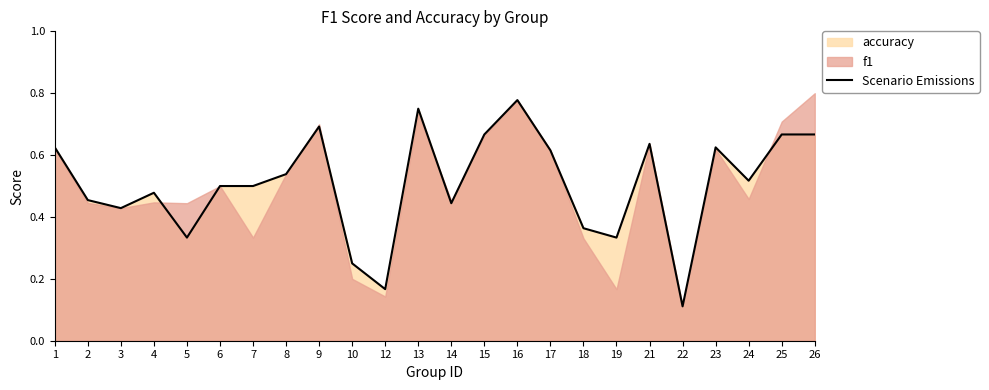

Which category has the highest value across all series?

16